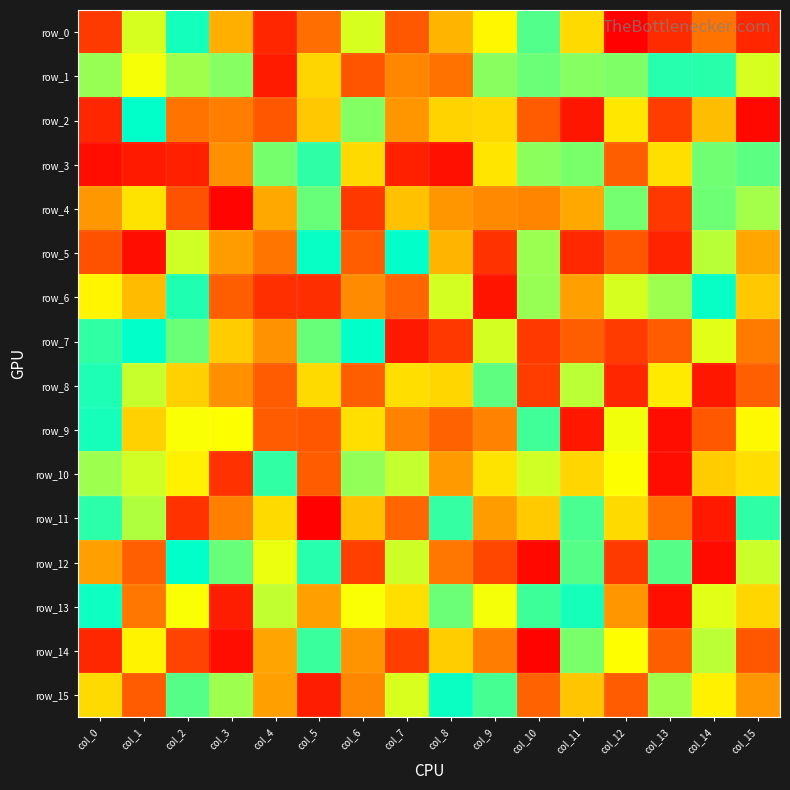

Is it true that row_9 equals 16 at col_3?

False